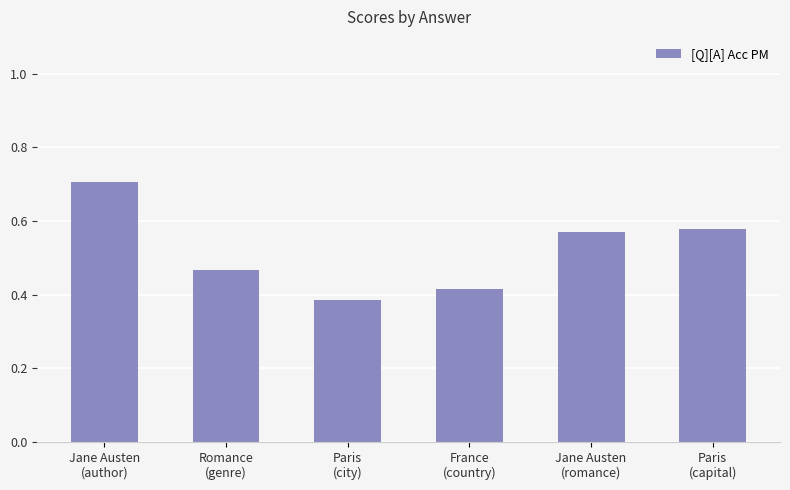

What is the sum of the values at Paris
(capital) and Paris
(city)?

1.0